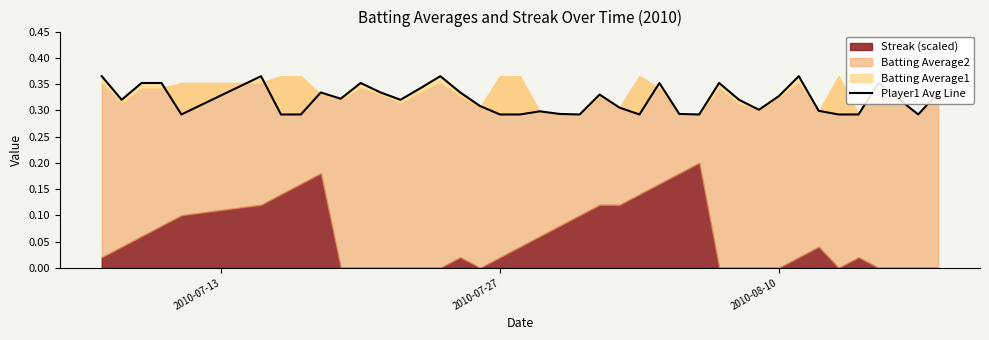

What is the average value?

0.3